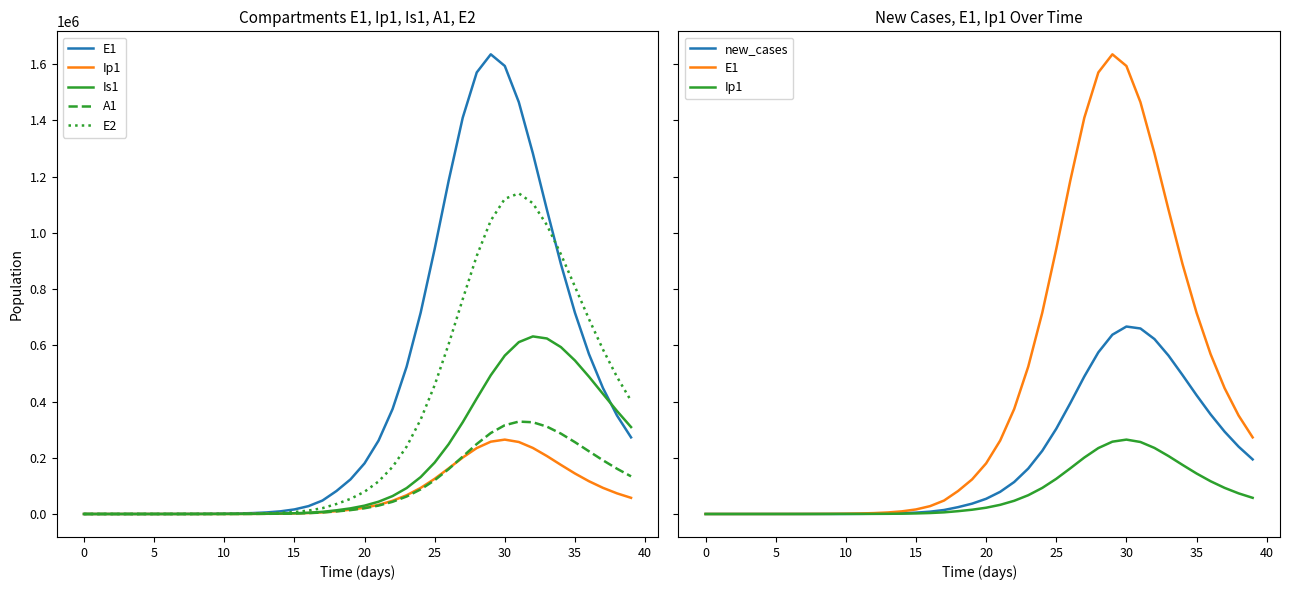

At which label does E1 first exceed 180094?

20